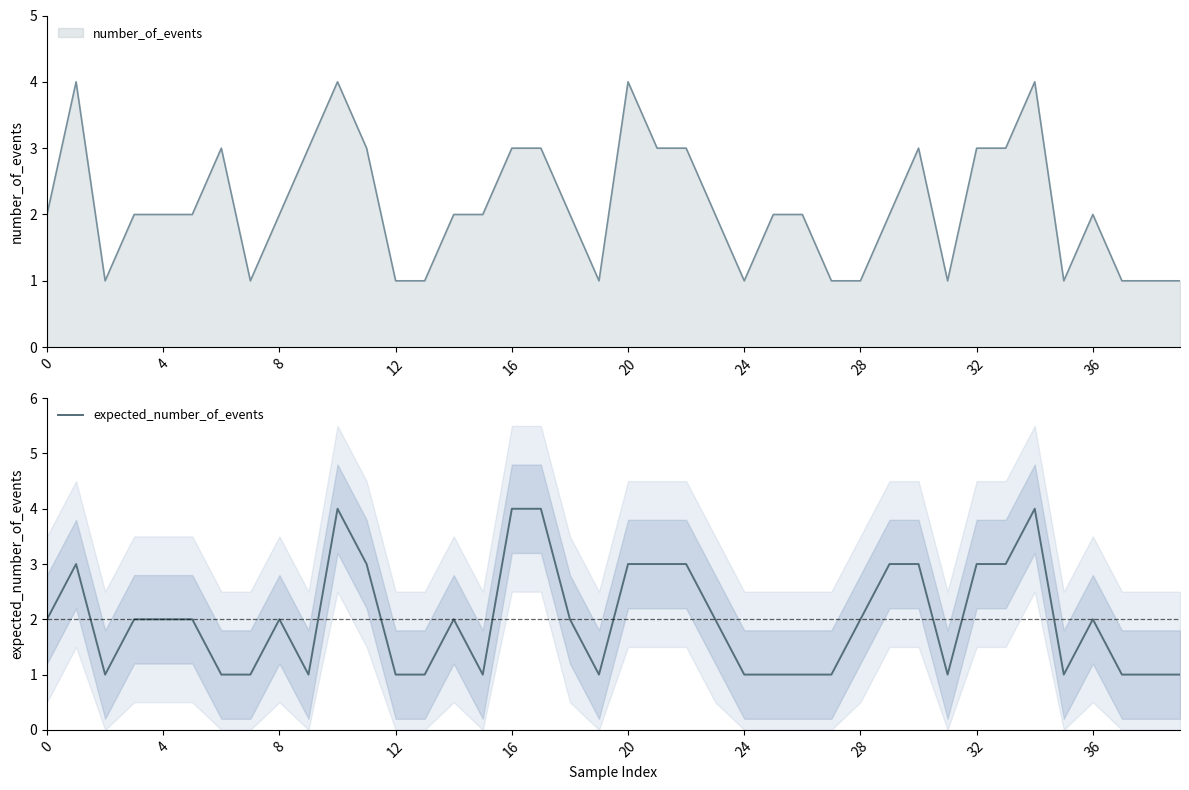

At which category does the chart reach its peak across all series?

10